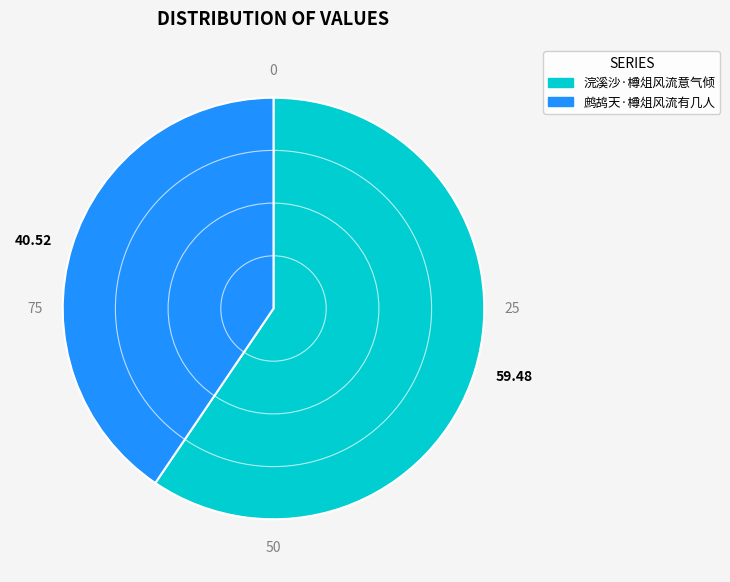

Which has a higher value, 40.52 or 59.48?

59.48